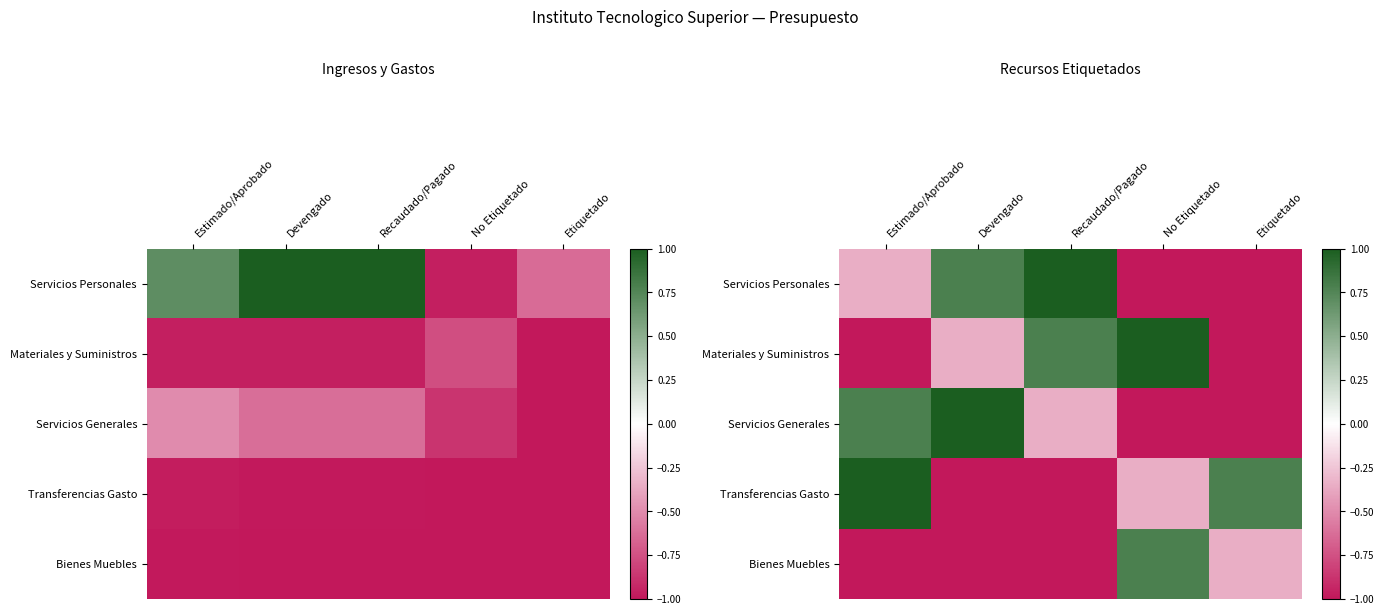

What value does the Bienes Muebles series have at Recaudado/Pagado?

-1.0